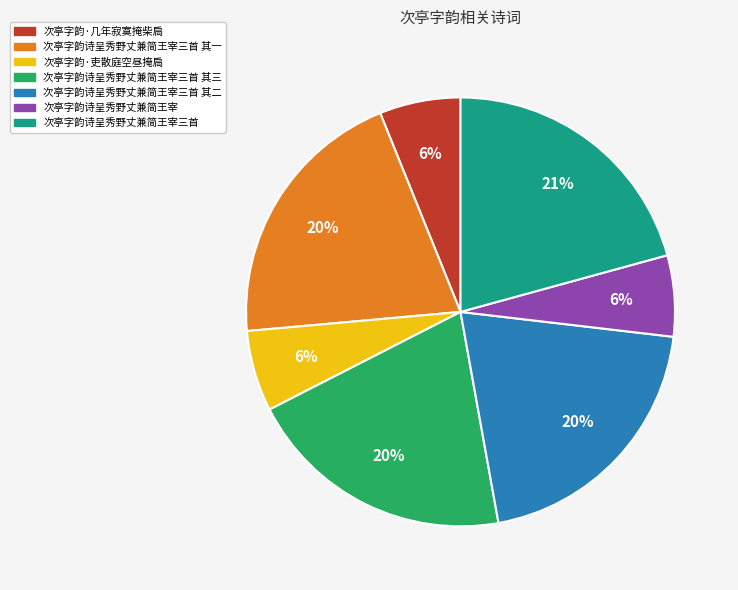

Count the number of slices in the pie.

7